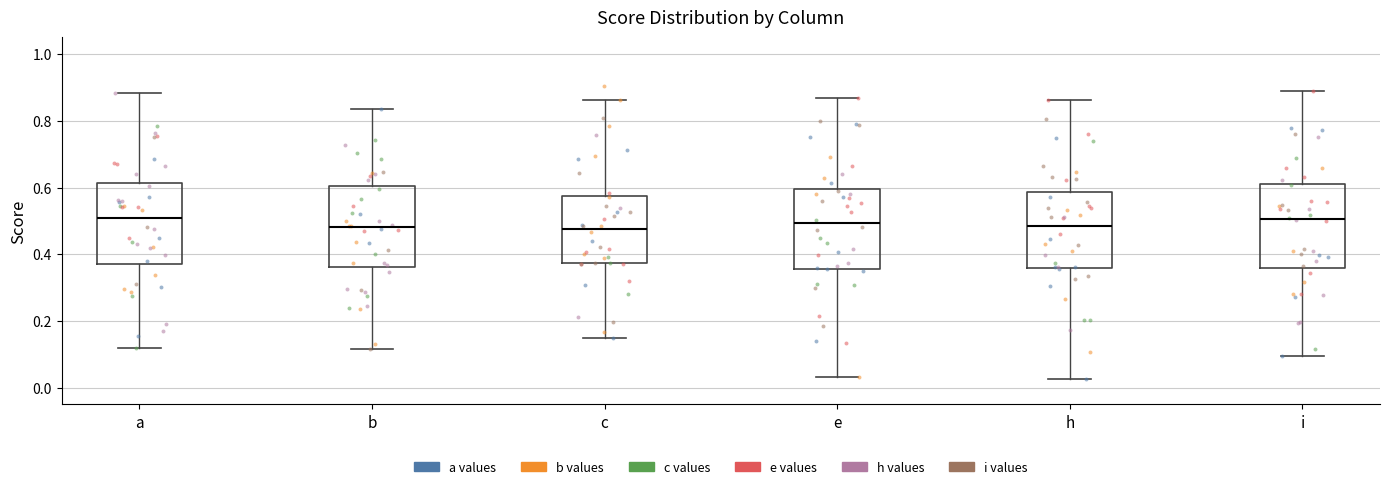

Reading left to right, transcribe this box plot: for each box, give where its median line is, the range the box spans, and where its two whiskers end, as read against the y-axis. The values are not printed on the chart, so give them approximately, as read against the axis.

a: median 0.50, box 0.36 to 0.62, whiskers 0.12 to 0.88
b: median 0.48, box 0.36 to 0.60, whiskers 0.12 to 0.84
c: median 0.48, box 0.38 to 0.58, whiskers 0.14 to 0.86
e: median 0.50, box 0.36 to 0.60, whiskers 0.04 to 0.86
h: median 0.48, box 0.36 to 0.58, whiskers 0.02 to 0.86
i: median 0.50, box 0.36 to 0.62, whiskers 0.10 to 0.88